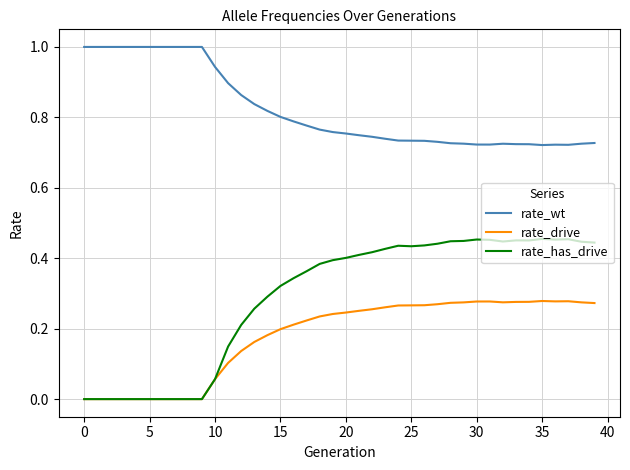

True or false: rate_drive and rate_wt cross at least once.

False